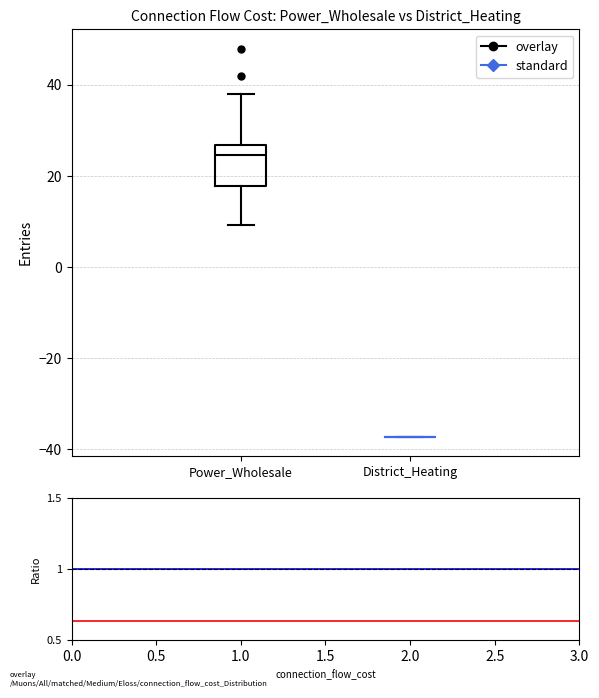

Comparing the boxes themselves (not the whiskers), which one is the tallest?

Power_Wholesale